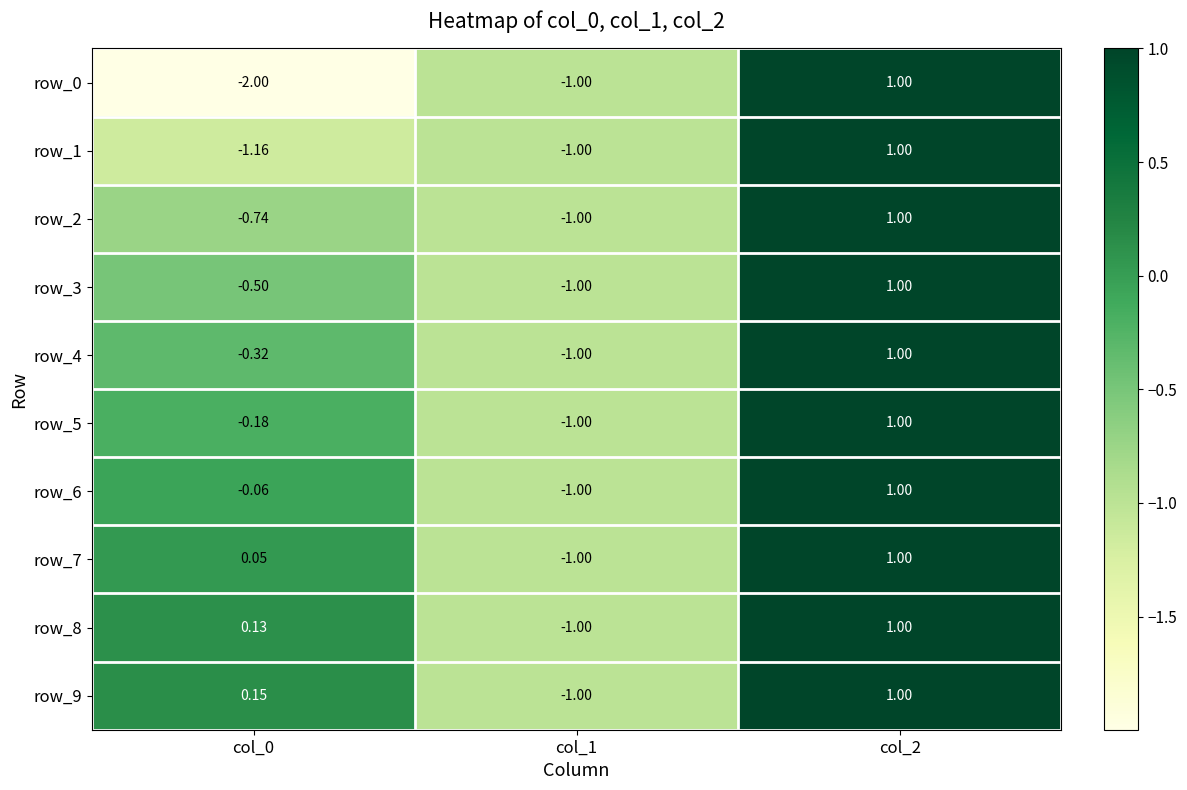

How many data points does each series have?

3